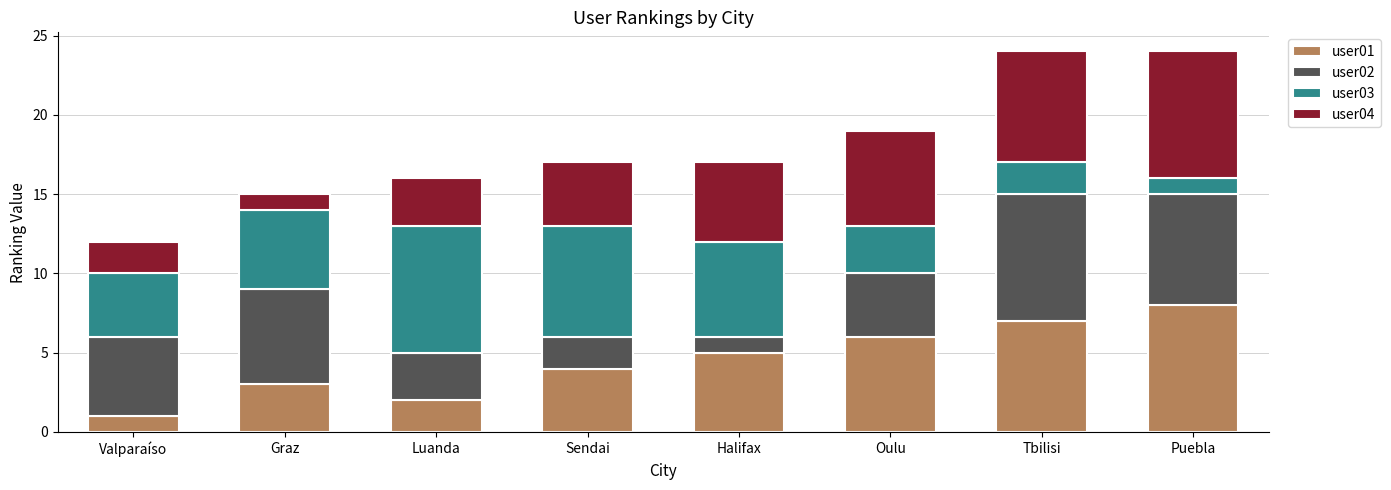

True or false: user01 has a value of 5 at Halifax.

True